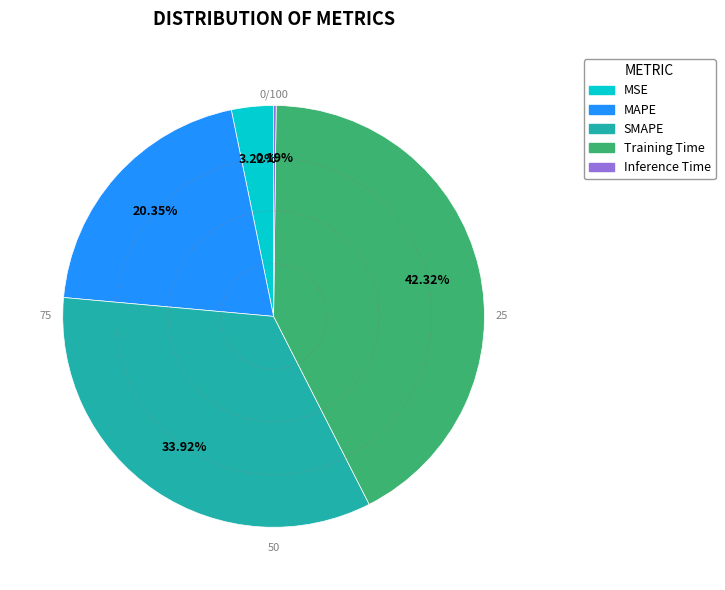

How much of the chart is everything except Training Time?

57.7%